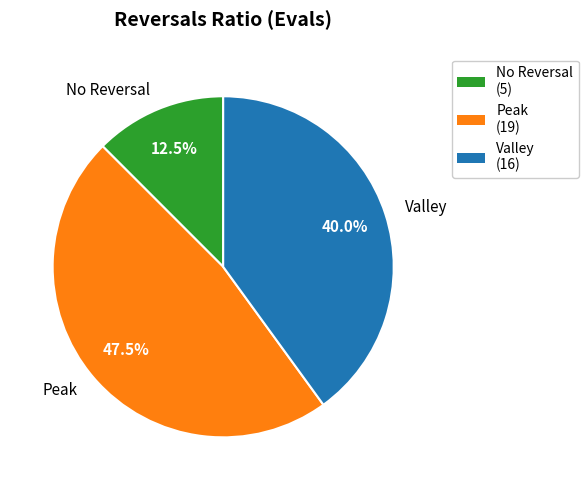

What is the ratio of the value at Valley to the value at Peak?

0.8